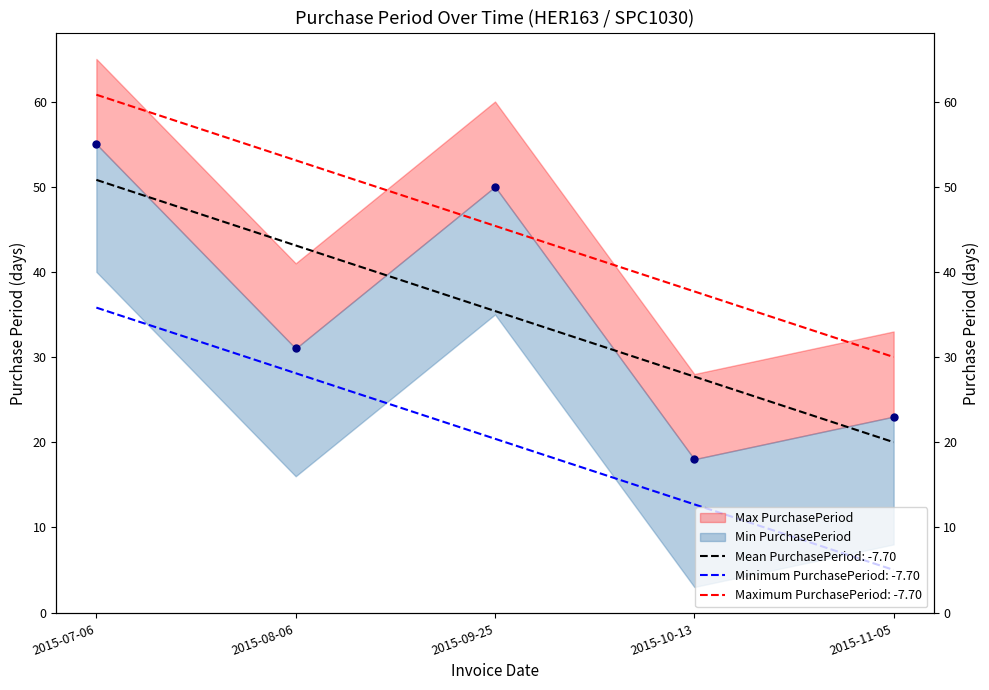

Reading left to right, what are all the values shown in this chart?

55	31	50	18	23